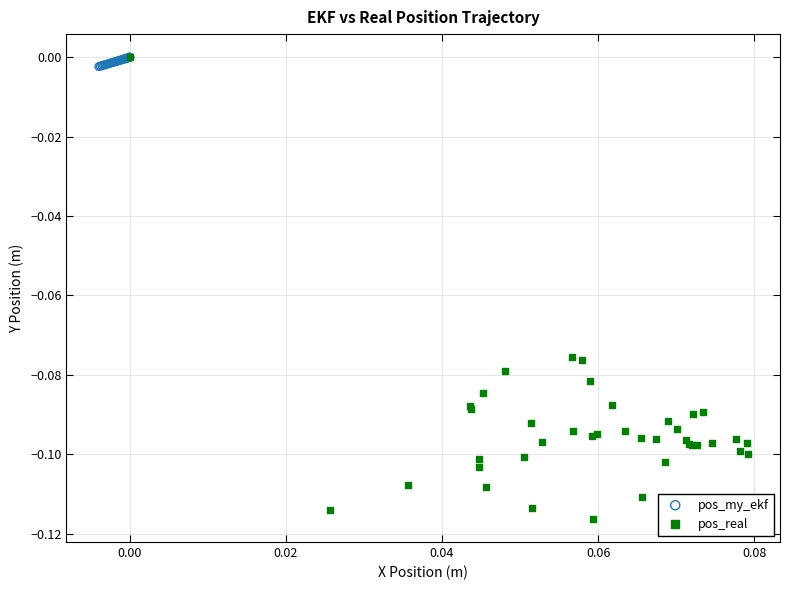

Which series has the widest spread of Y values?

pos_real